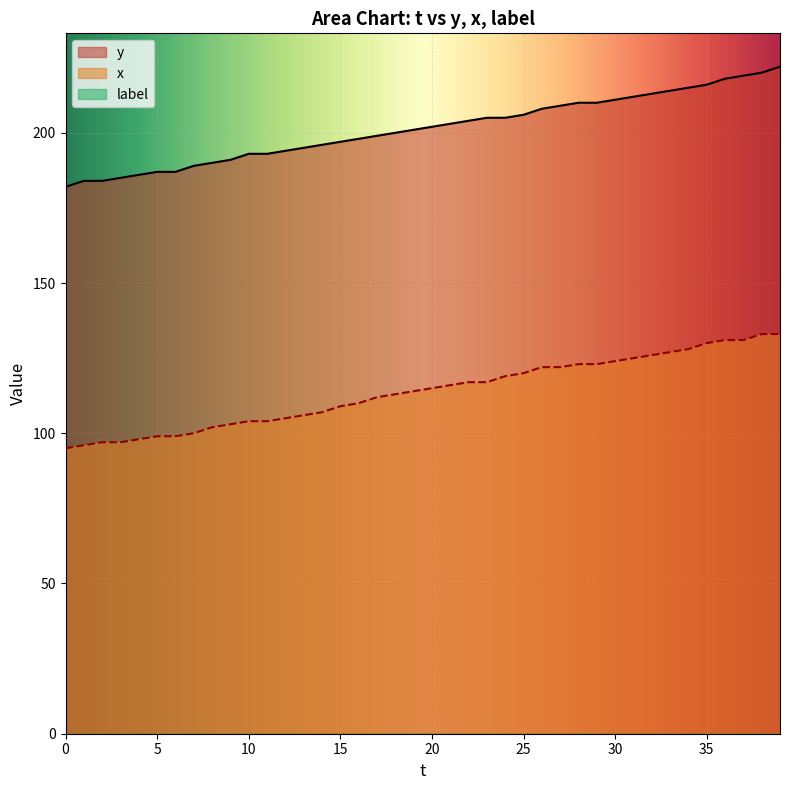

How many lines are shown in the chart?

3